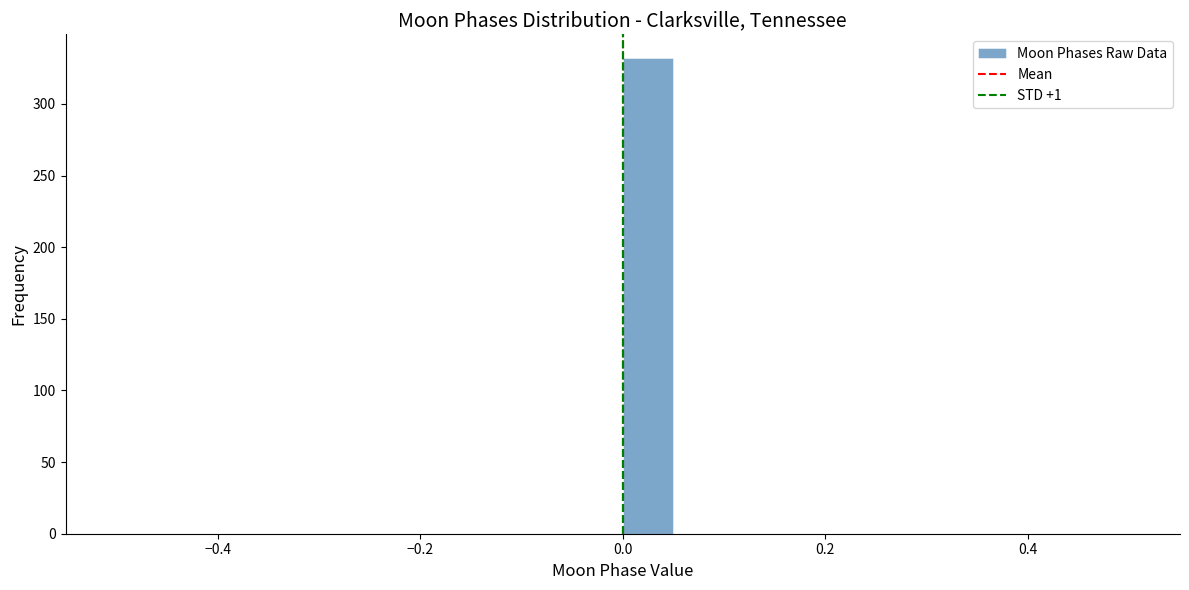

Around what value on the x-axis is the tallest bar? Give the approximate position of its centre, as read against the axis.

0.02